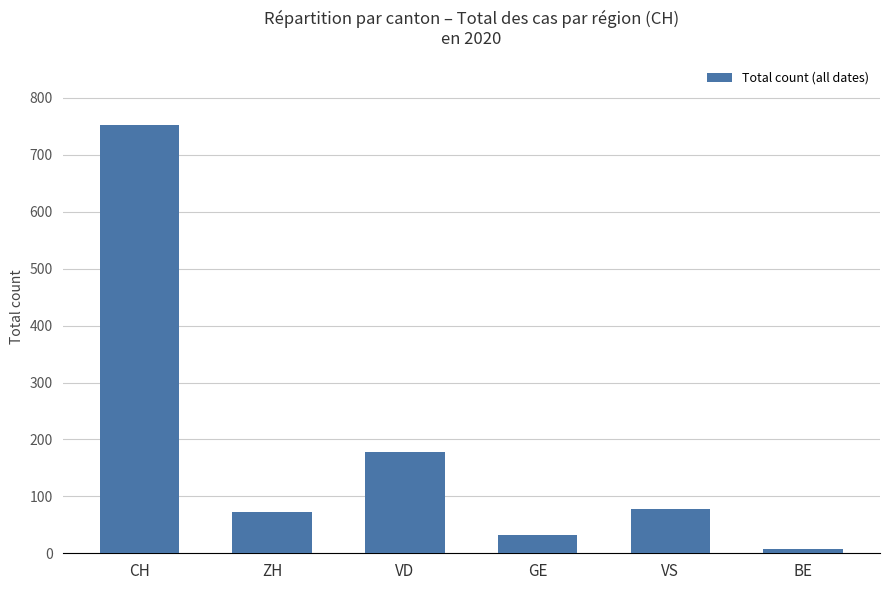

The value at CH is 491. True or false?

False